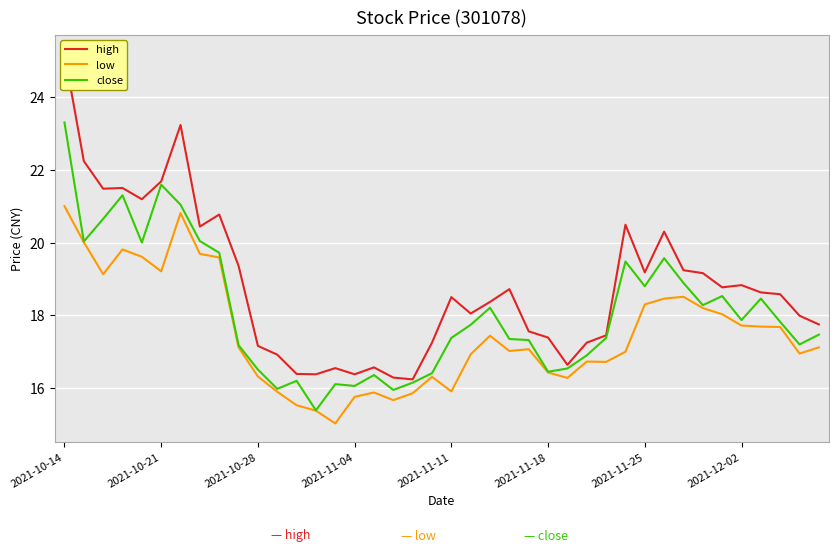

What position from the right is 19?

21